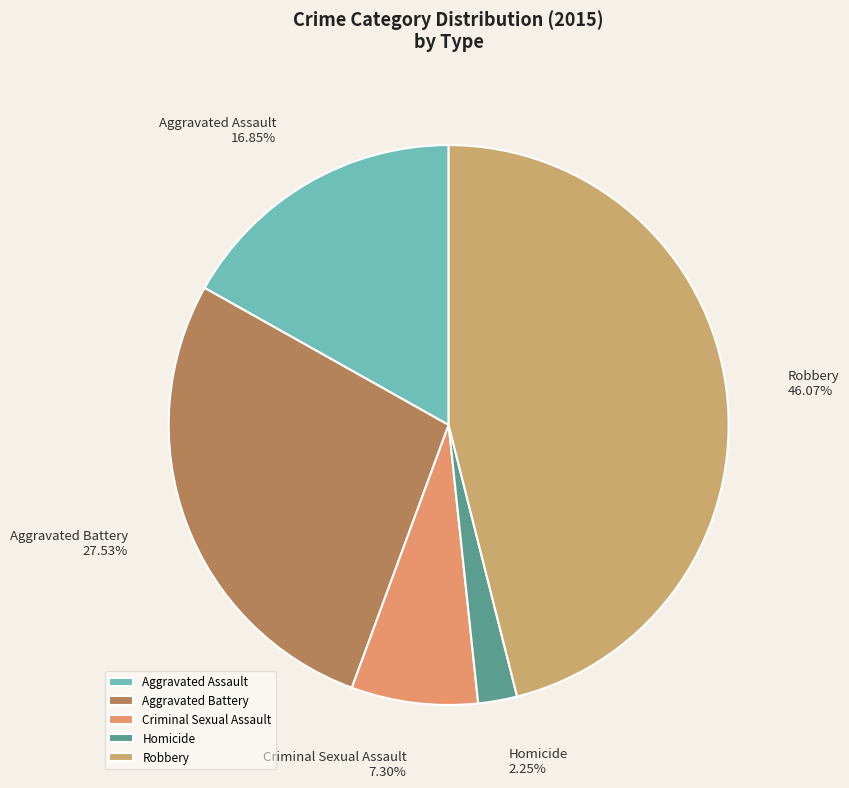

To the nearest percent, what is the average slice percentage?

20%